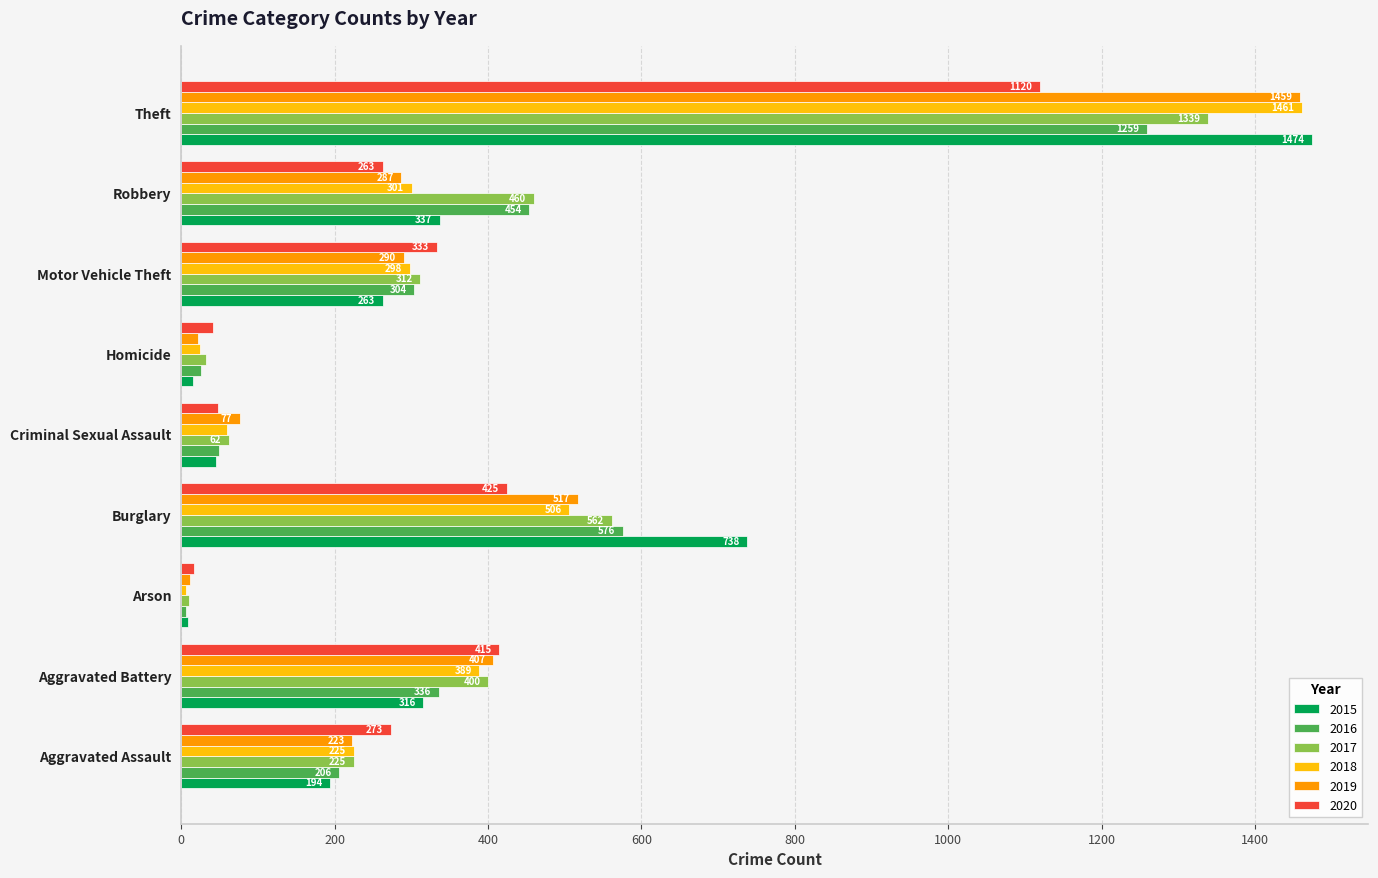

What are all the series names shown in the legend?

2015, 2016, 2017, 2018, 2019, 2020